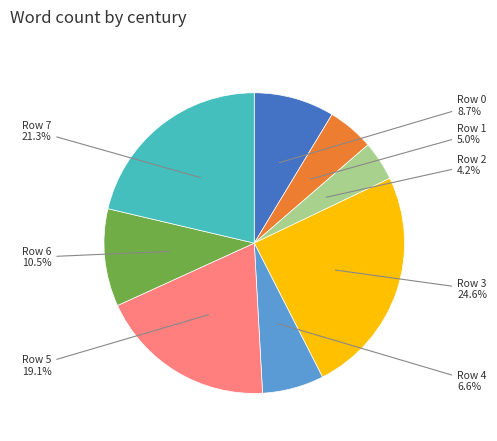

True or false: Row 7 accounts for 36% of the total.

False